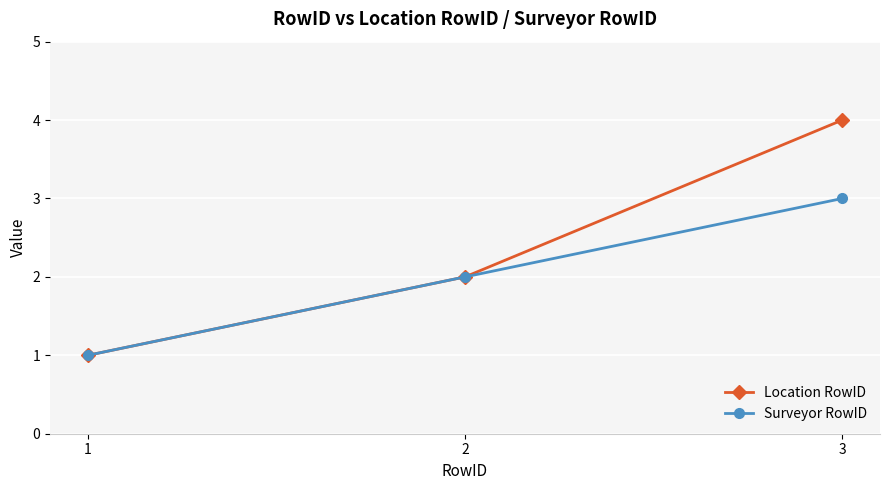

Which series has the widest spread of values?

Location RowID